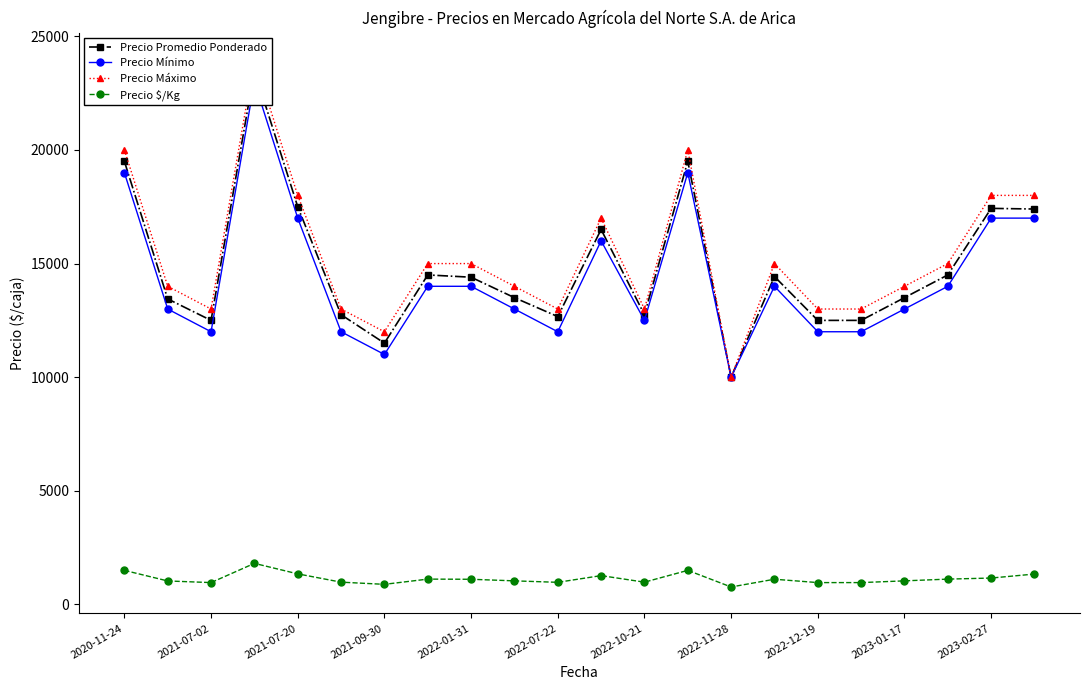

Does the chart have visible grid lines?

No